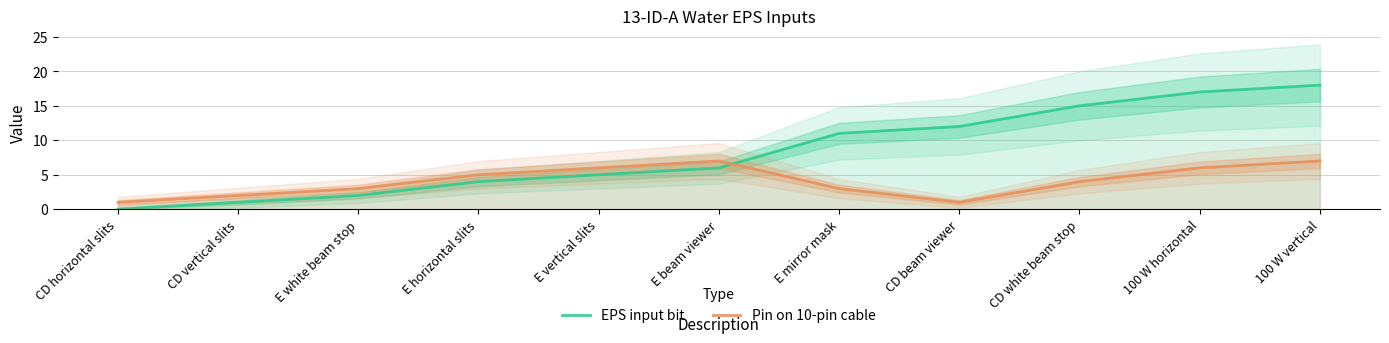

Which series has the largest total across all categories?

EPS input bit